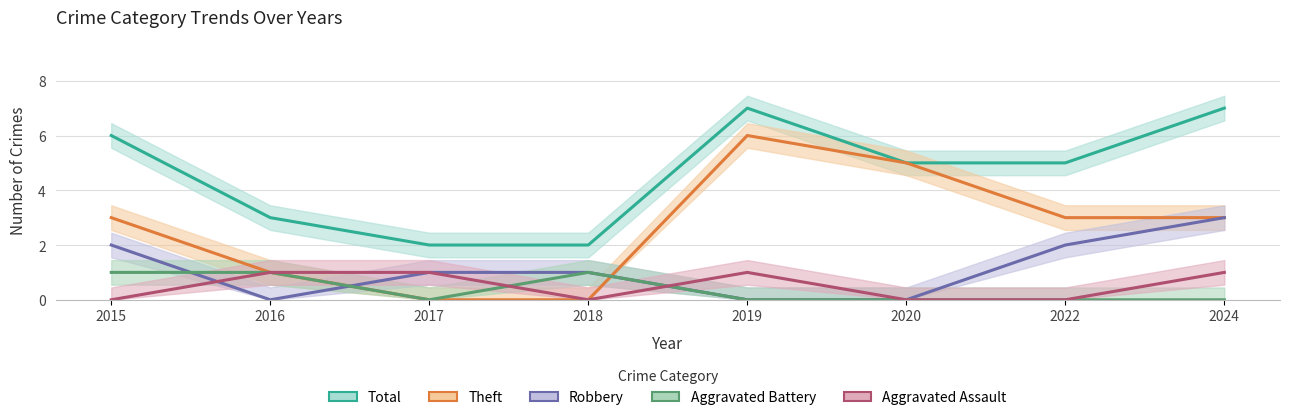

Count the number of data series in this chart.

5